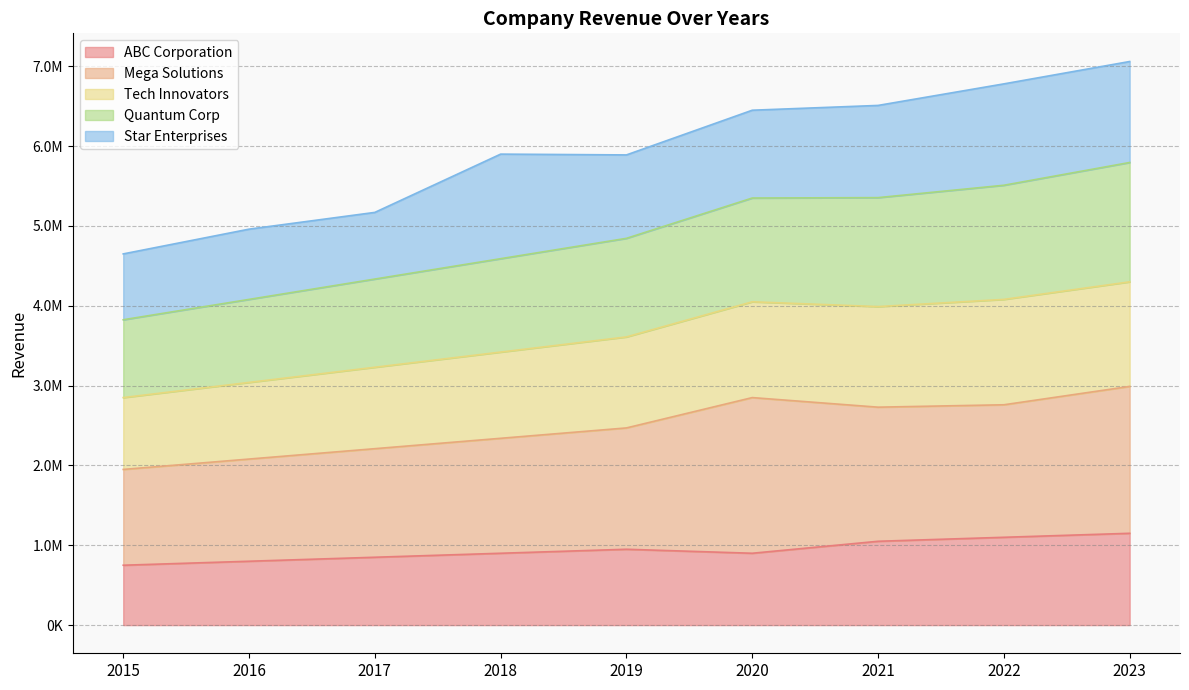

What are all the series names shown in the legend?

ABC Corporation, Mega Solutions, Tech Innovators, Quantum Corp, Star Enterprises